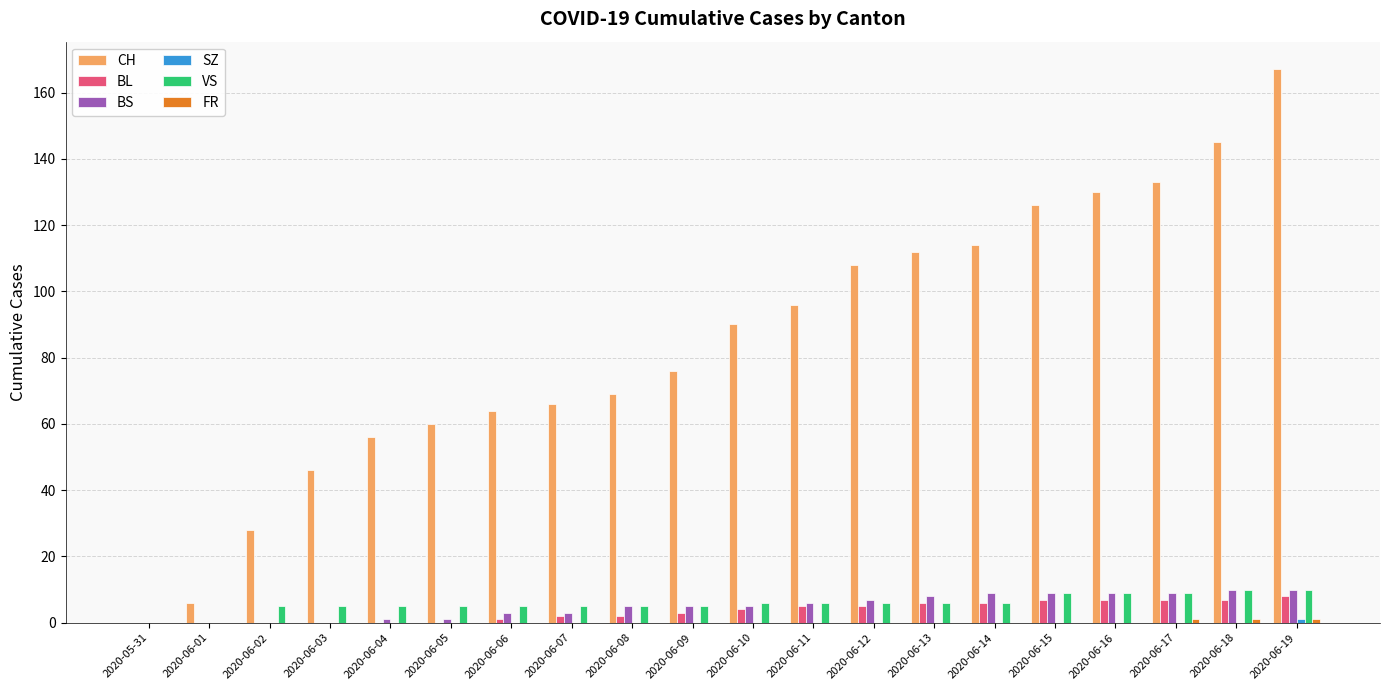

Which series changed the most between 2020-06-04 and 2020-06-16?

CH